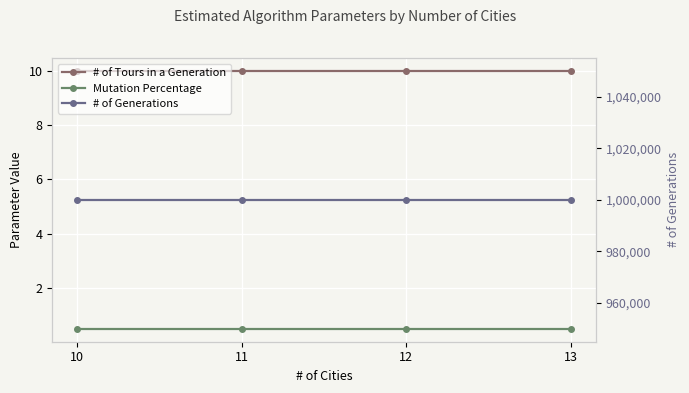

True or false: Mutation Percentage and # of Tours in a Generation cross at least once.

False